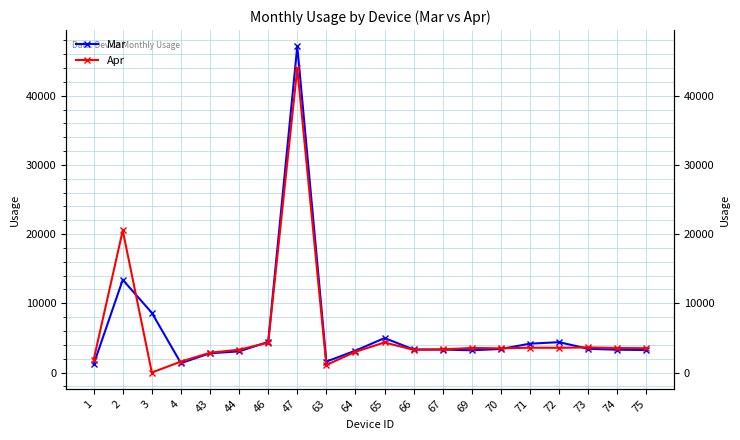

What is the value of the Mar point at the 13th from the left?

3315